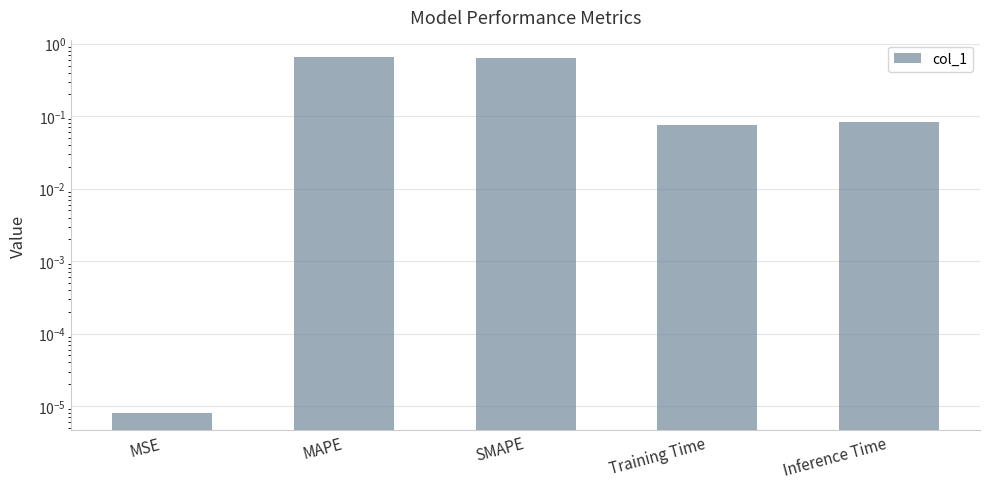

Reading left to right, transcribe all the data shown in this chart.

0.0	0.6	0.6	0.1	0.1